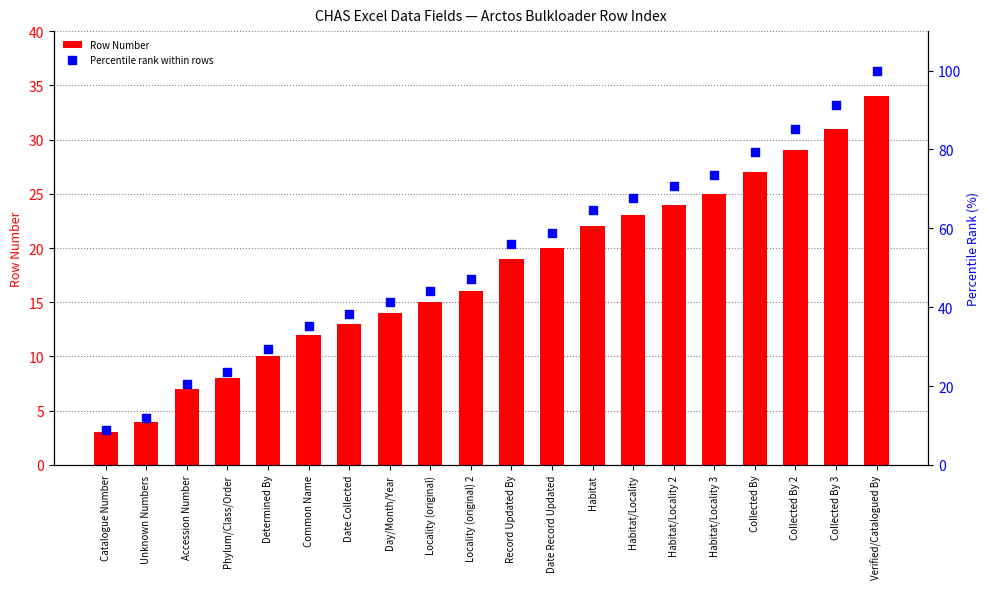

Which series reaches the minimum Y coordinate?

Row Number